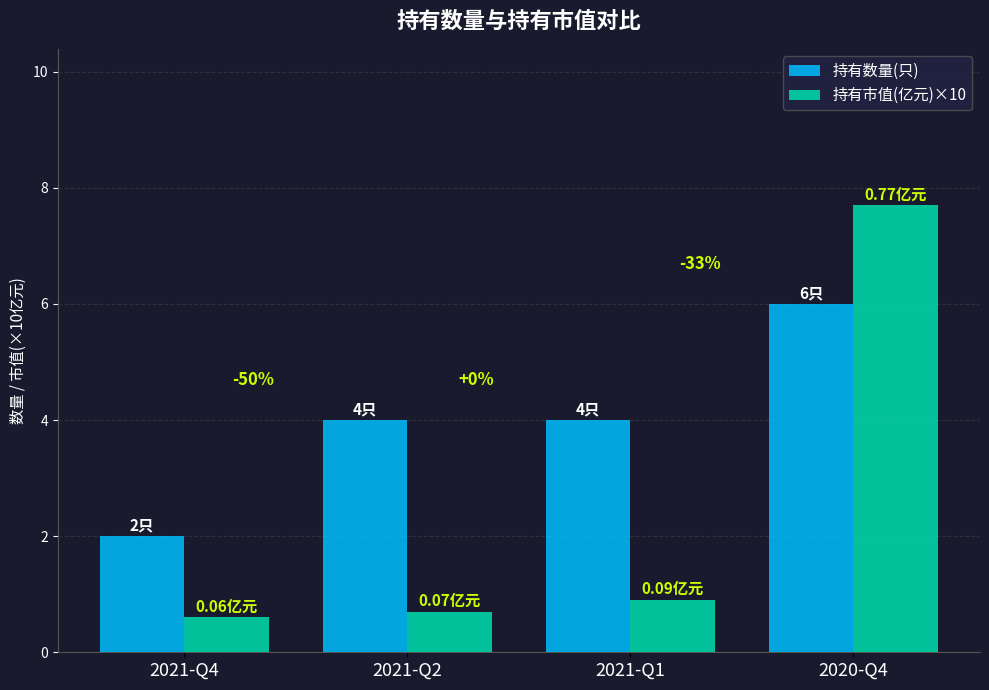

What is the value of the 持有数量(只) bar at the 4th from the left?

6.0